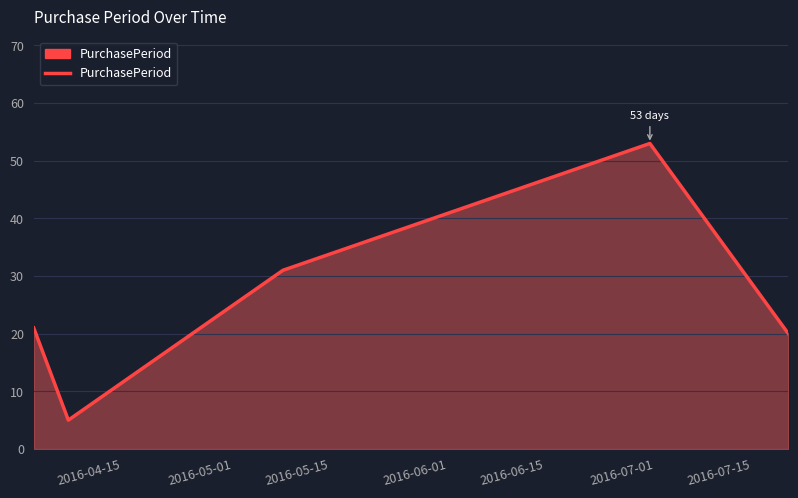

What is the smallest value displayed?

5